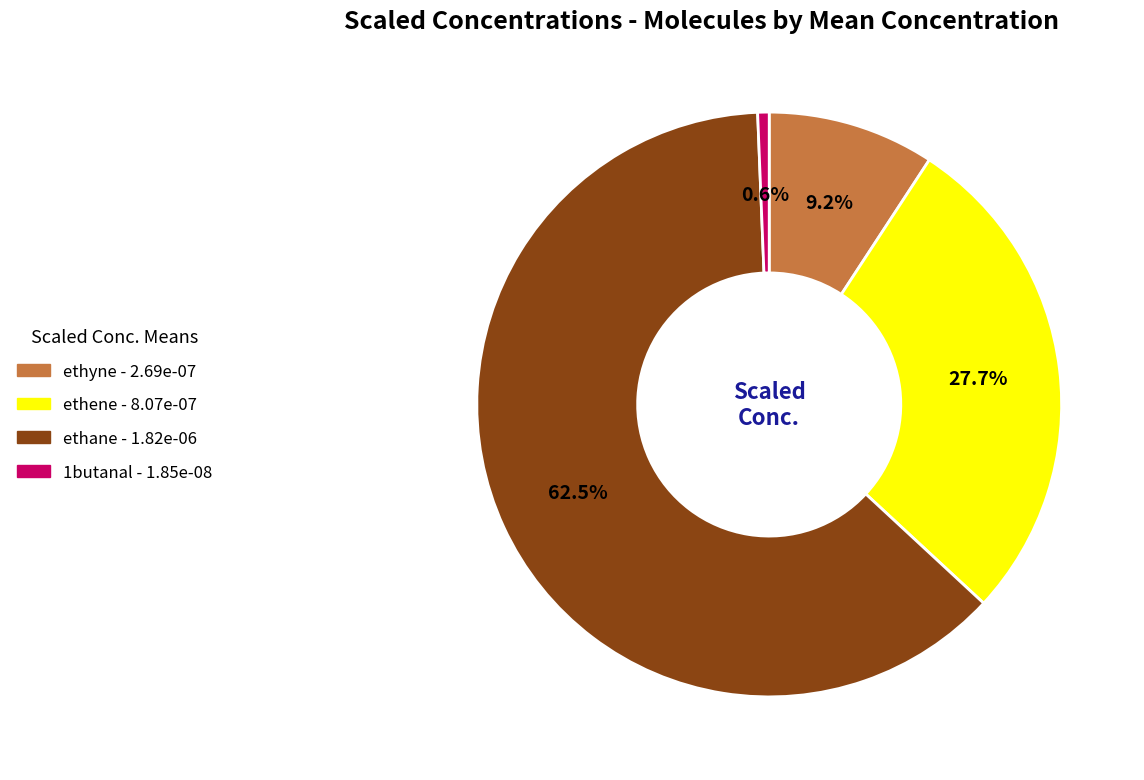

Does 1butanal represent more than half of the total?

No